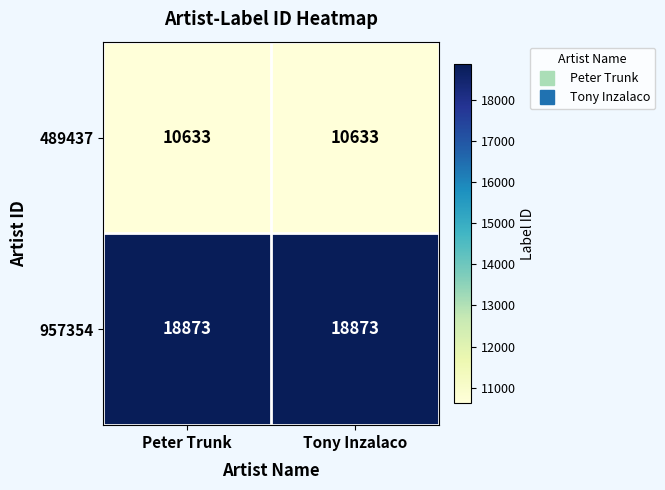

Read the 489437 value at Peter Trunk.

10633